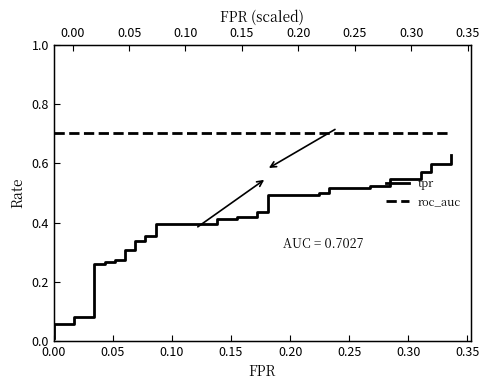

How many lines are shown in the chart?

2